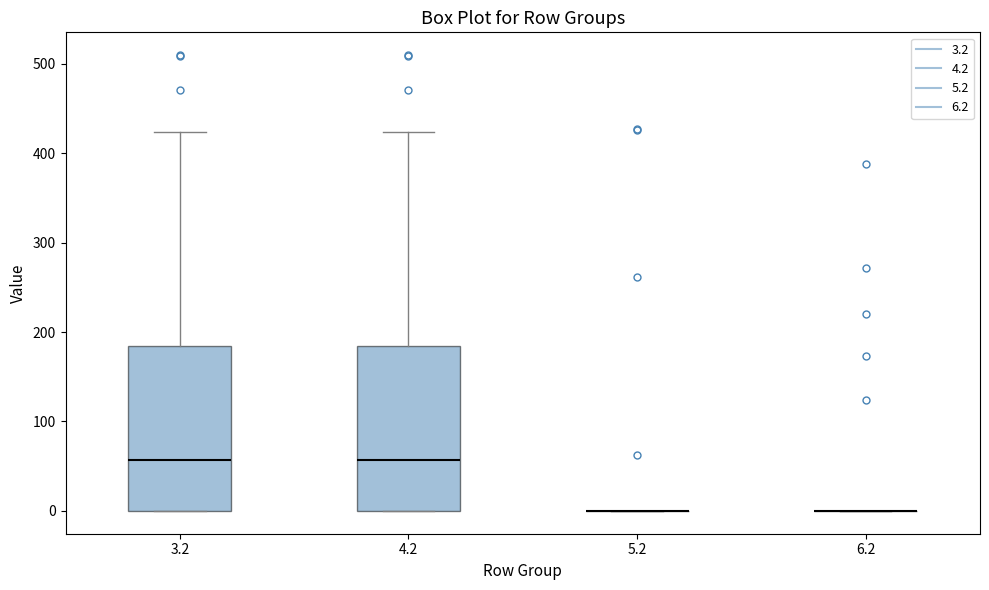

Reading left to right, transcribe this box plot: for each box, give where its median line is, the range the box spans, and where its two whiskers end, as read against the y-axis. The values are not printed on the chart, so give them approximately, as read against the axis.

3.2: median 60, box 0 to 180, whiskers 0 to 420
4.2: median 60, box 0 to 180, whiskers 0 to 420
5.2: box collapsed to a line at 0, whiskers 0 to 0
6.2: box collapsed to a line at 0, whiskers 0 to 0